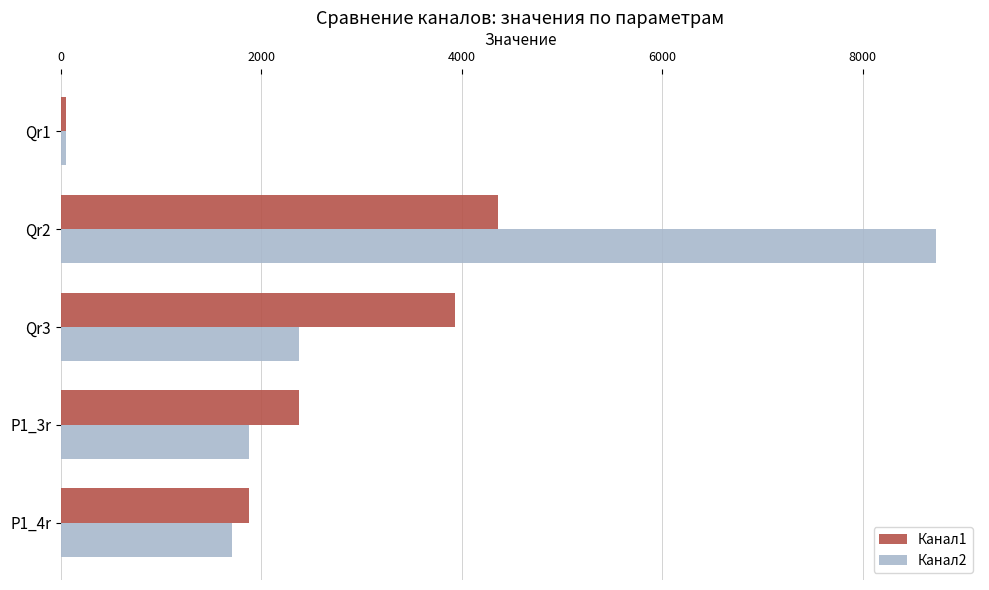

The value of Канал2 at Qr3 is 3213.1. True or false?

False